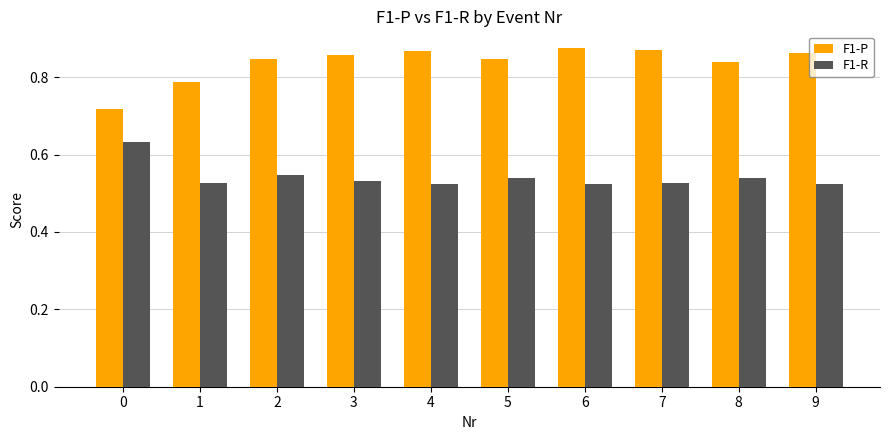

Is it true that F1-P equals 0.4 at 4?

False